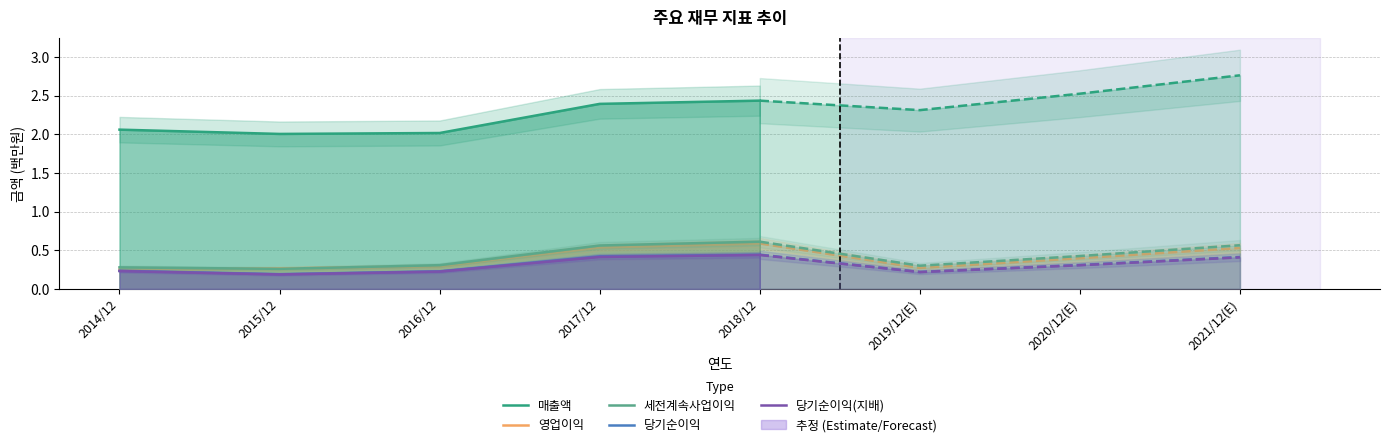

At which label does 세전계속사업이익 reach its peak?

2018/12